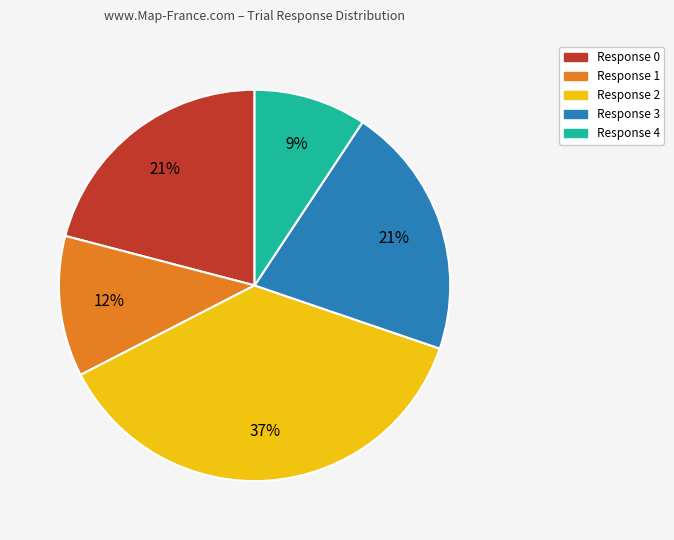

To the nearest percent, what is the average slice percentage?

20%